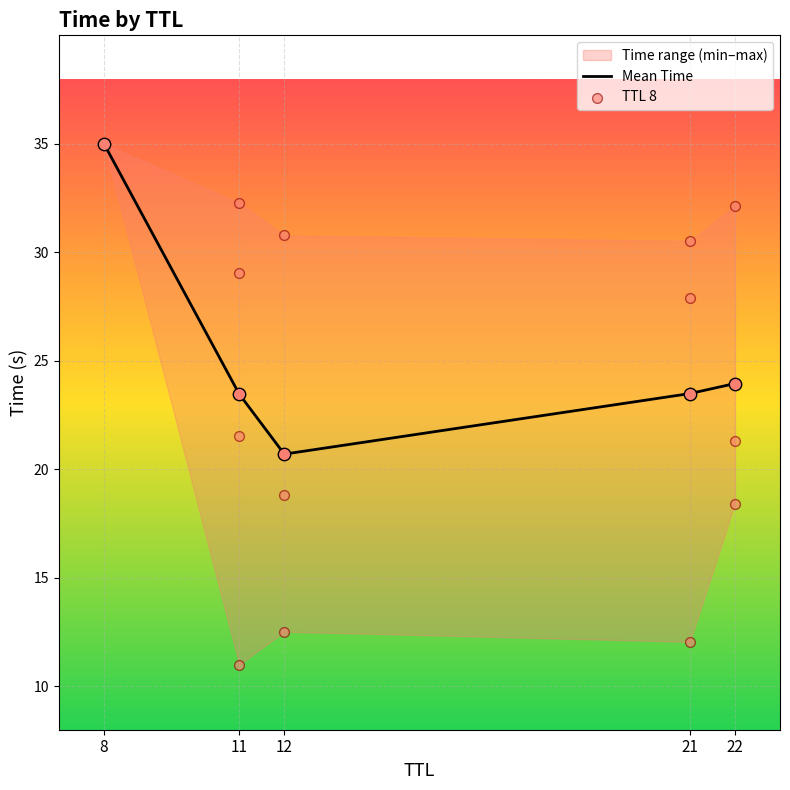

Between 8 and 21, which is larger?

8